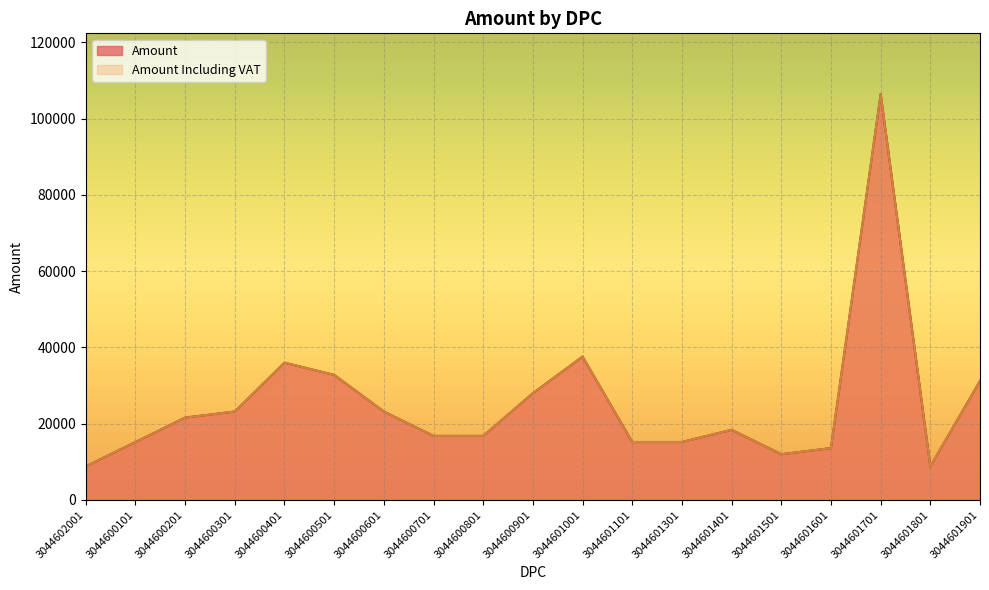

True or false: Amount Including VAT and Amount cross at least once.

False